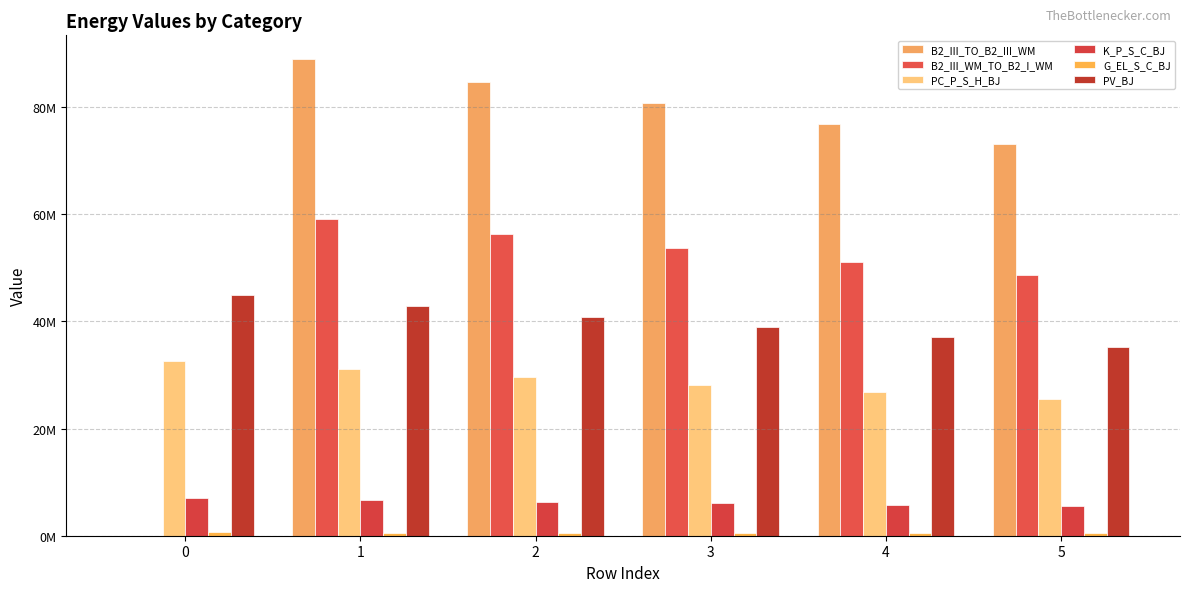

What is the difference between the highest and lowest values at 3?

80109493.0